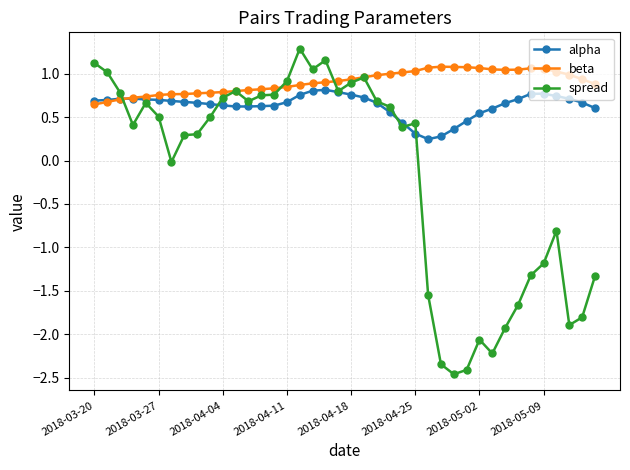

Which series has the largest total across all categories?

beta